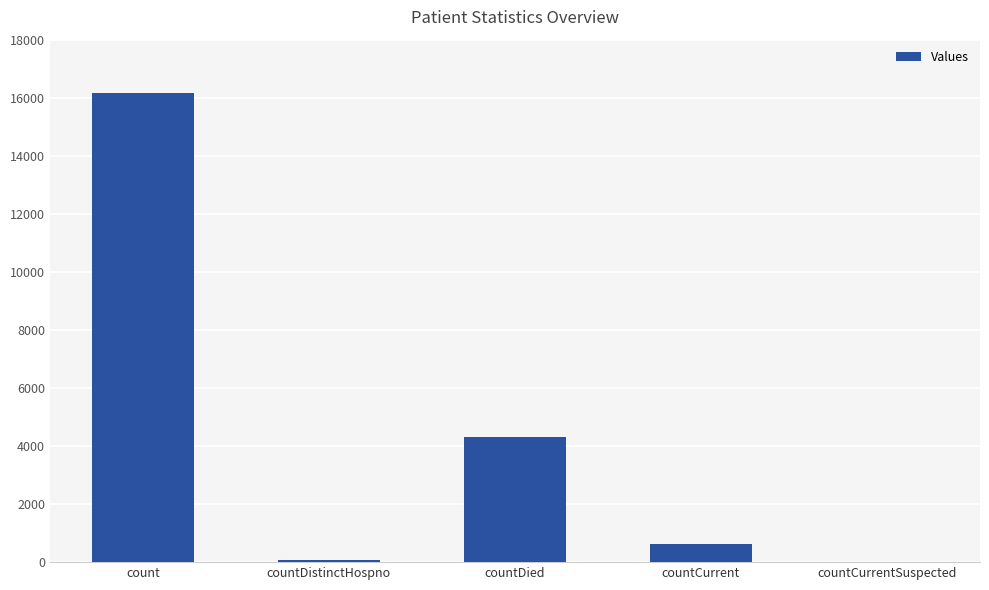

Count the number of data series in this chart.

1